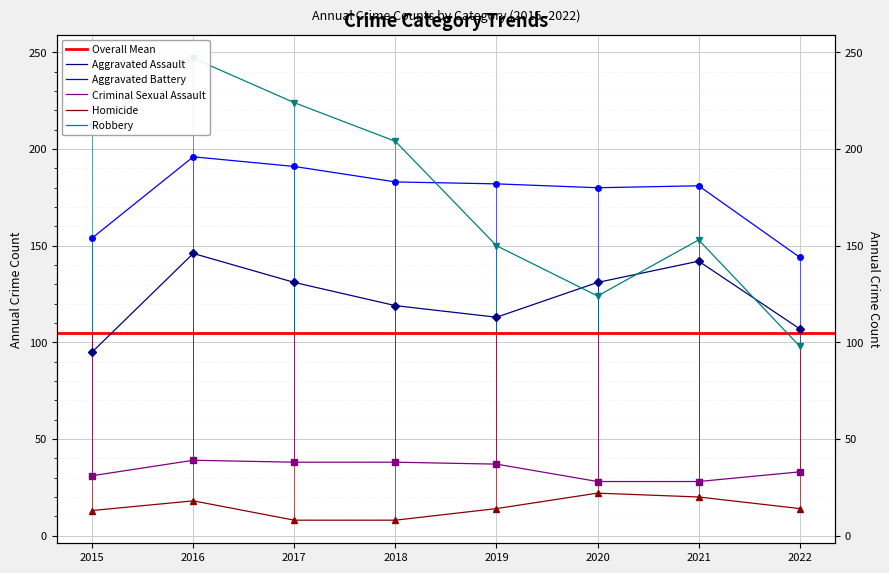

What is the average value of the Aggravated Battery series?

176